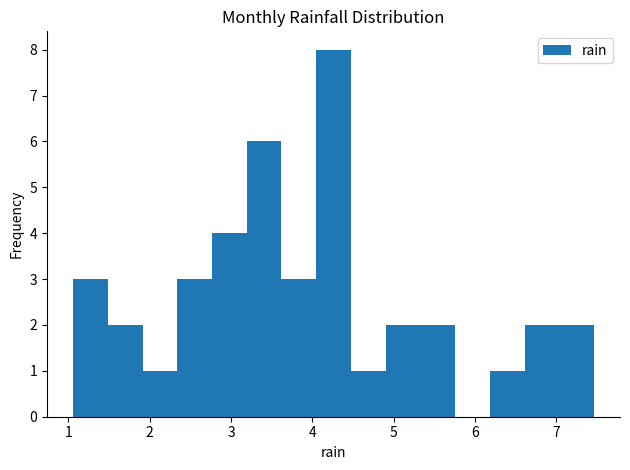

What is the height of the bar covering 2.3 to 2.8 on the x-axis? Neither the bar edges nor the heights are printed on the chart, so give them approximately, as read against the axes.

3